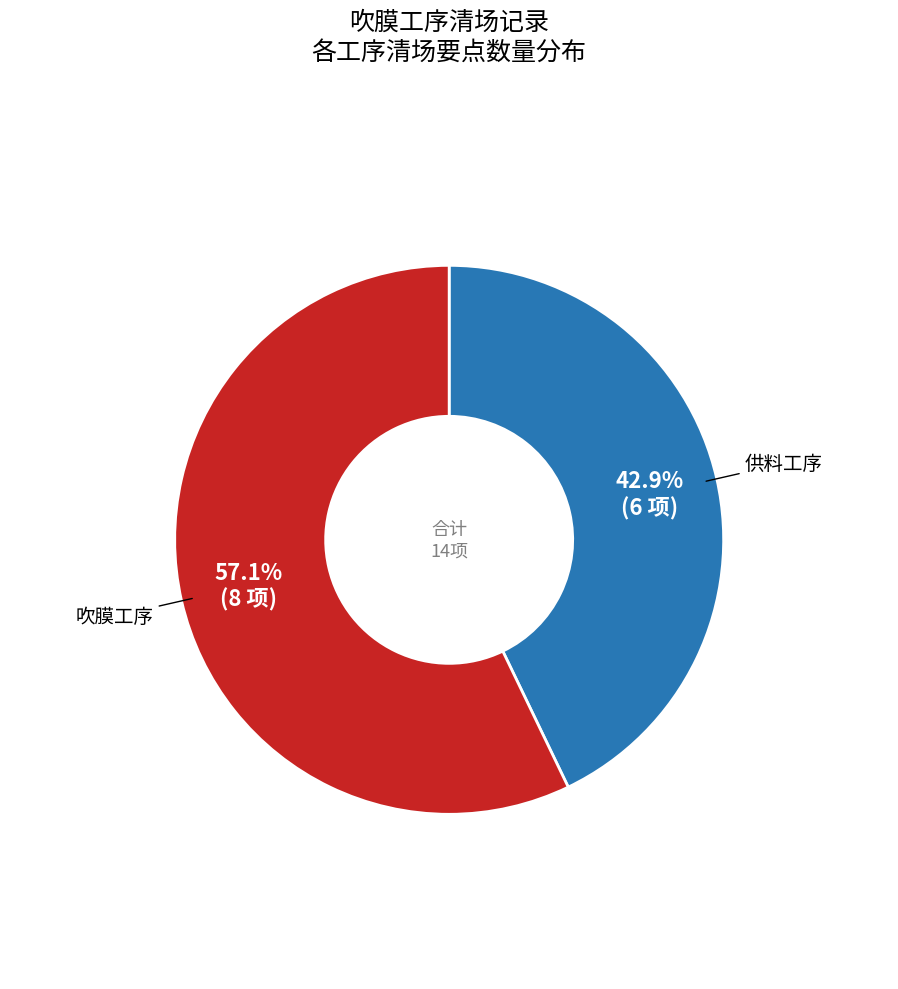

How many segments does this pie chart have?

2